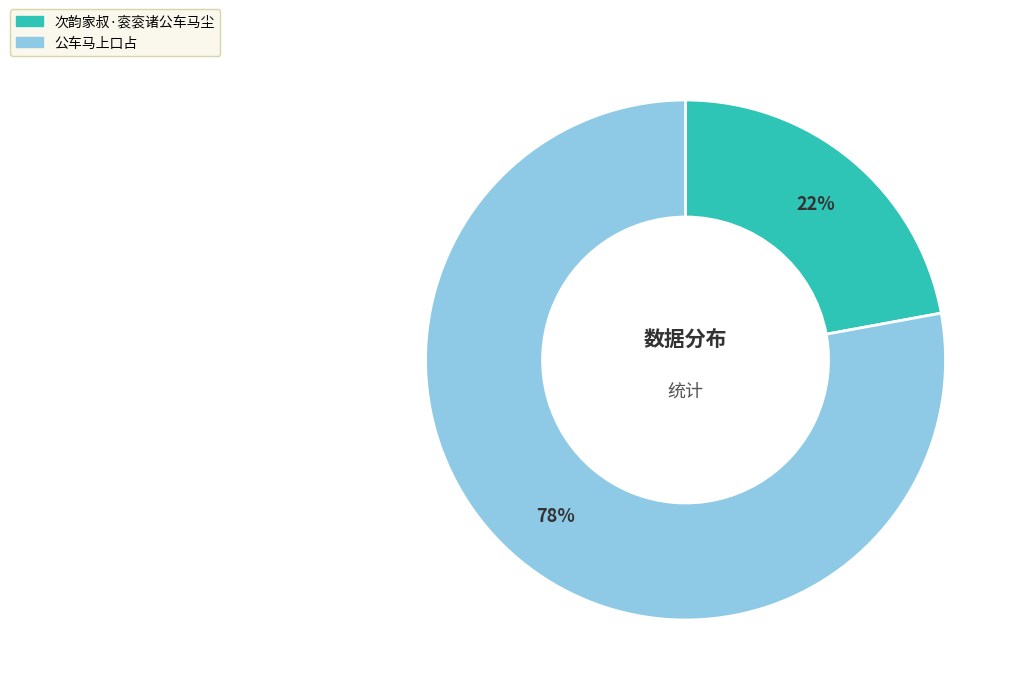

To the nearest percent, what is the difference between the largest and smallest slice percentages?

56%